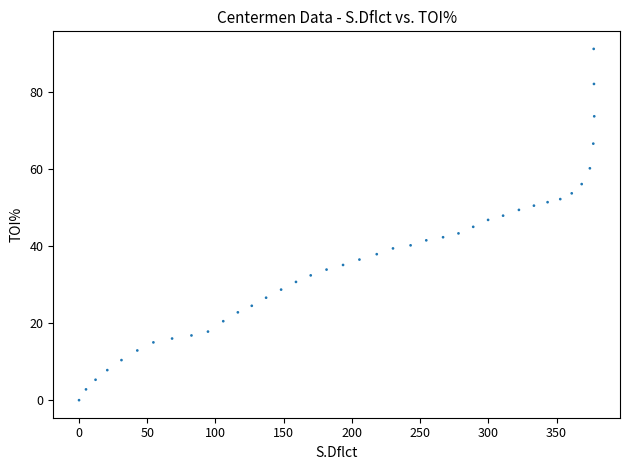

What is the range of Y values (max minus min)?

91.2